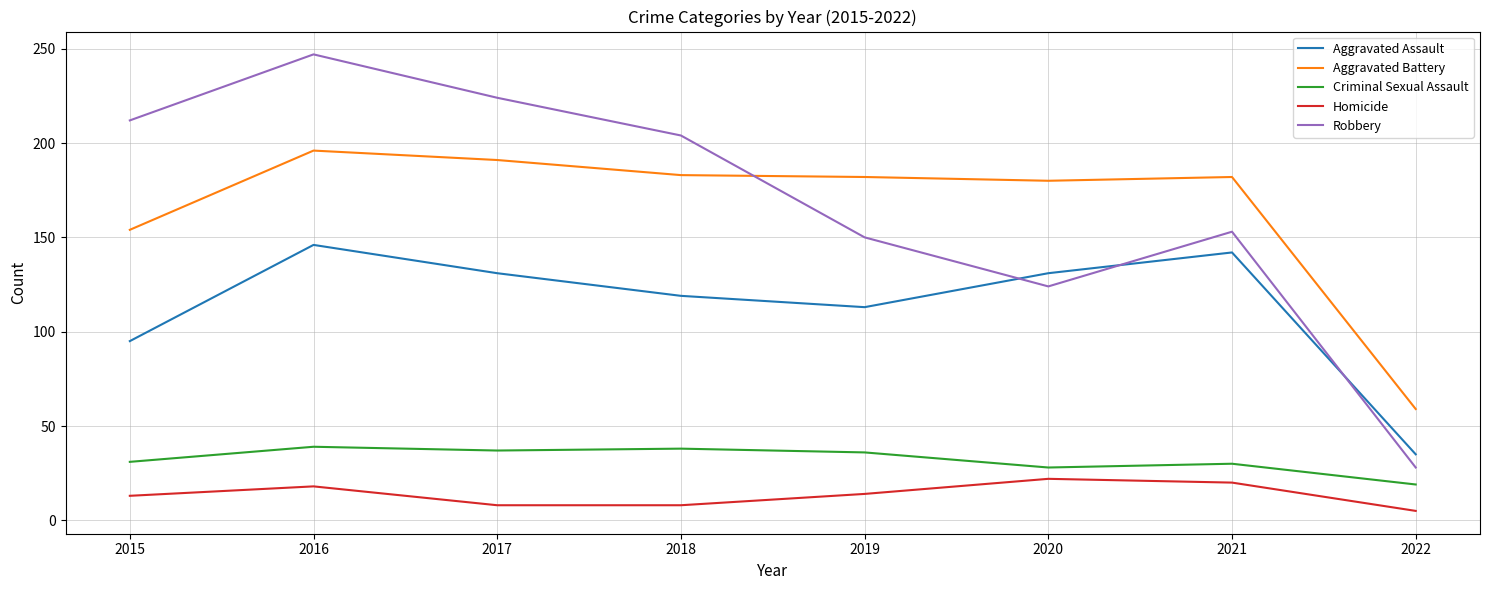

Is it true that Aggravated Assault equals 35 at 2022?

True